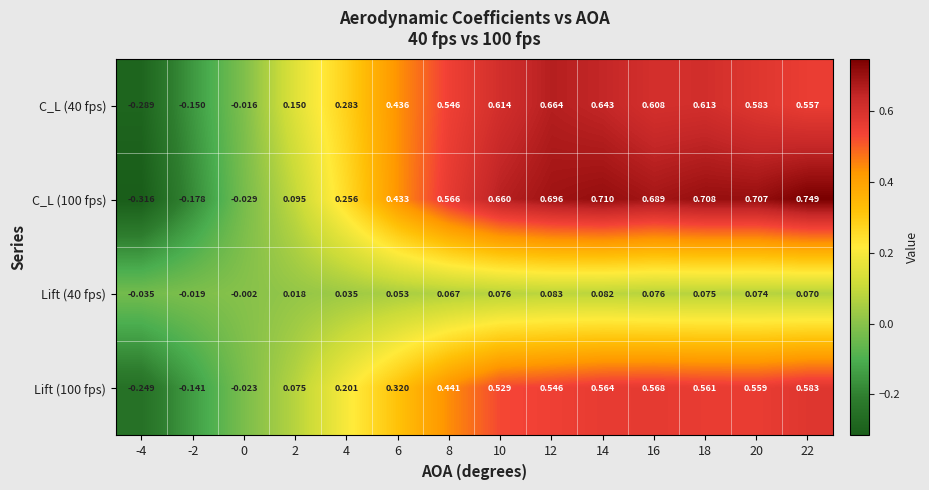

At which category is the sum across all series the highest?

14